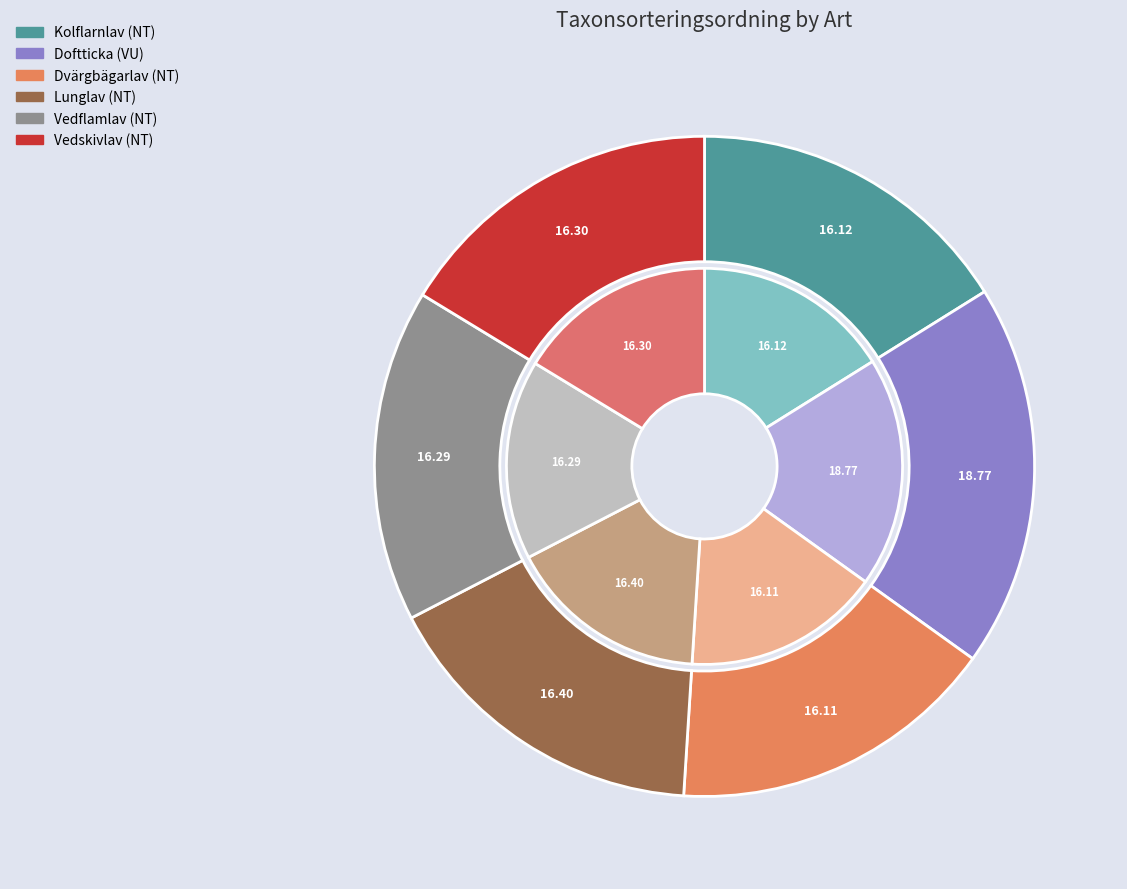

Rank the categories by value from highest to lowest.

Doftticka, Lunglav, Vedskivlav, Vedflamlav, Kolflarnlav, Dvärgbägarlav